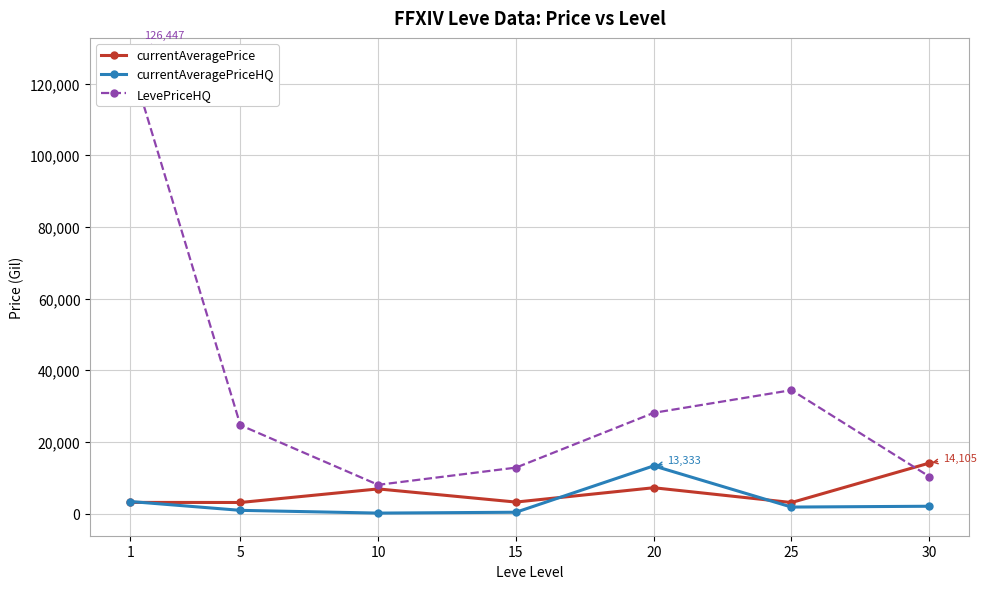

Reading right to left, extract all data points from this chart.

currentAveragePrice: 30=14105.5	25=3095.8	20=7224.5	15=3225.8	10=6896.7	5=3108.7	1=3131.3
currentAveragePriceHQ: 30=2060.5	25=1829.5	20=13333.7	15=387.2	10=149.0	5=917.0	1=3383.3
LevePriceHQ: 30=10360.8	25=34462.0	20=28125.5	15=12840.7	10=8034.2	5=24681.0	1=126447.0